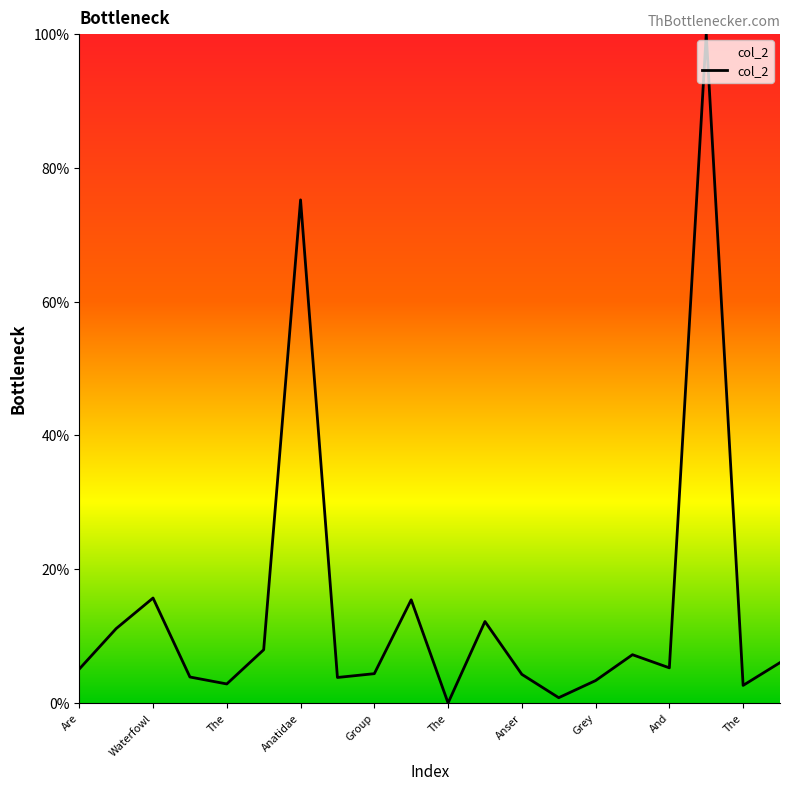

What is the greatest value displayed?

100.0